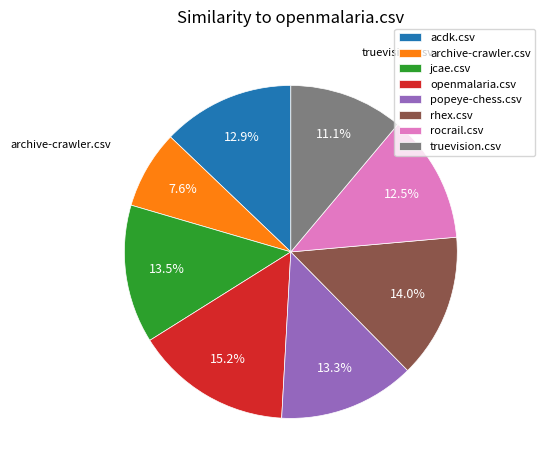

To the nearest percent, what is the combined percentage of truevision.csv and jcae.csv?

25%